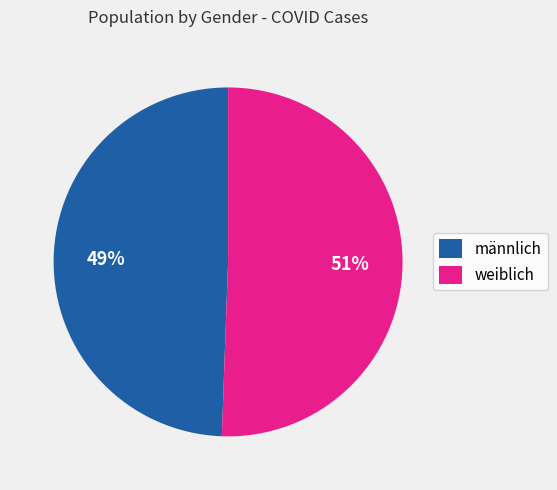

The weiblich slice represents 38% of the pie. True or false?

False